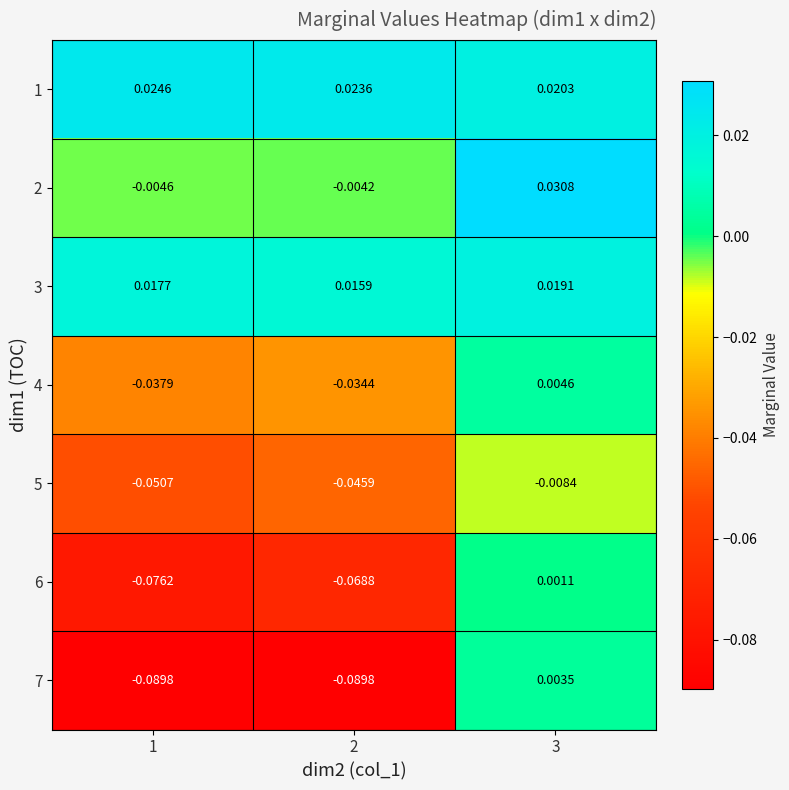

At how many categories does at least one series exceed 0?

3